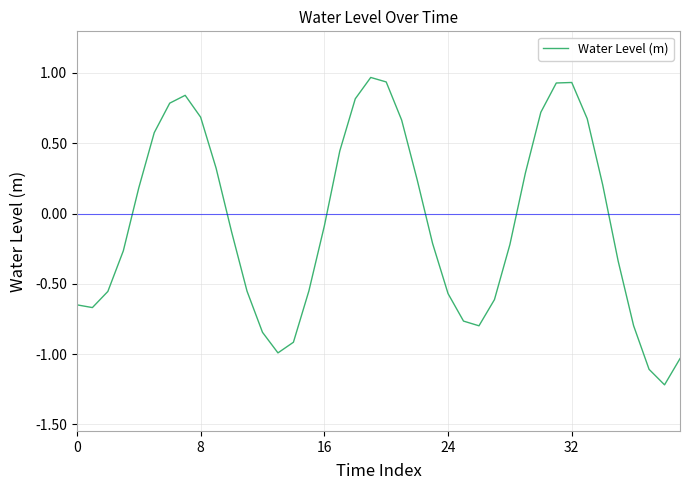

What is the minimum value shown in the chart?

-1.2